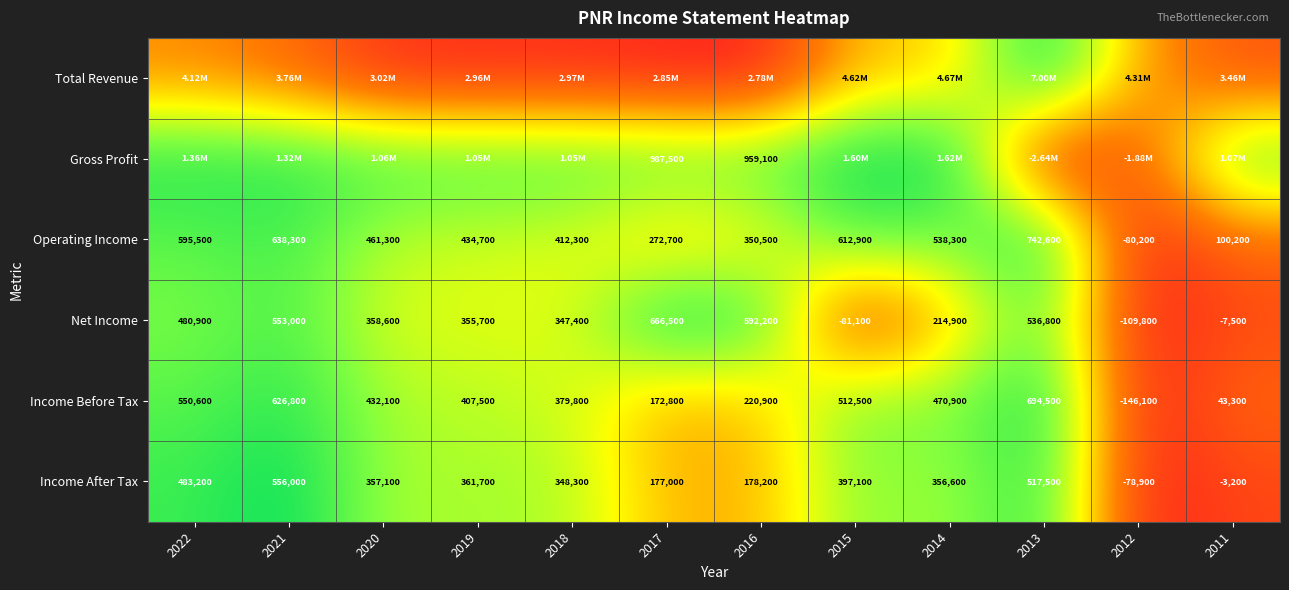

At how many categories does at least one series exceed 0?

12